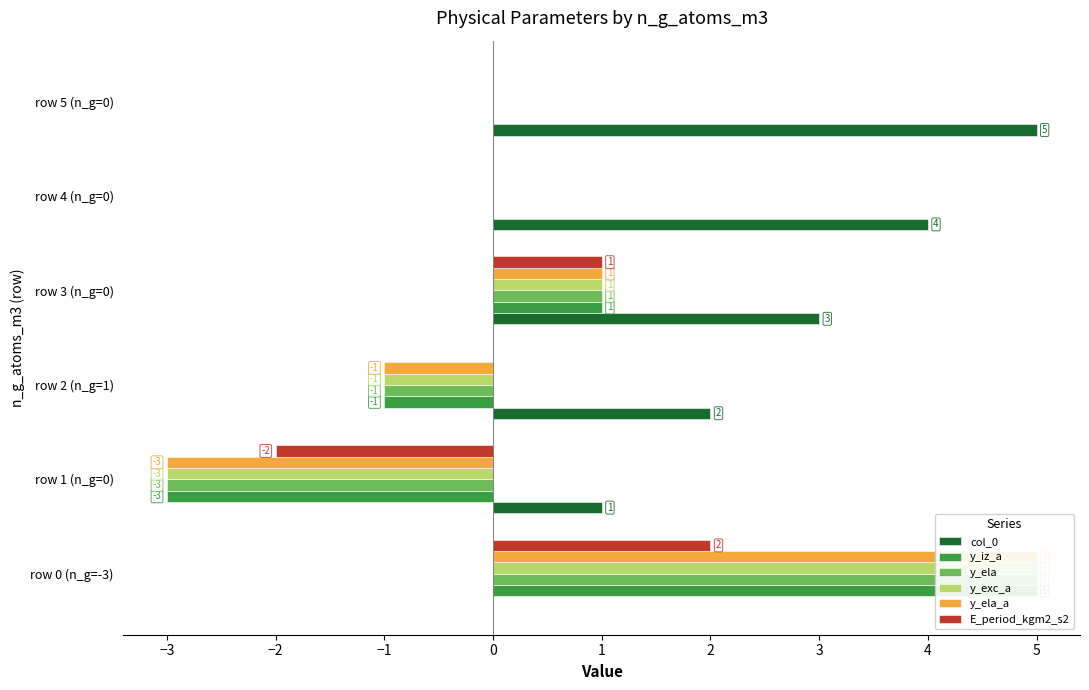

Reading left to right, what are all the values shown in this chart?

col_0: 0	1	2	3	4	5
y_iz_a: 5	-3	-1	1	0	0
y_ela: 5	-3	-1	1	0	0
y_exc_a: 5	-3	-1	1	0	0
y_ela_a: 5	-3	-1	1	0	0
E_period_kgm2_s2: 2	-2	0	1	0	0